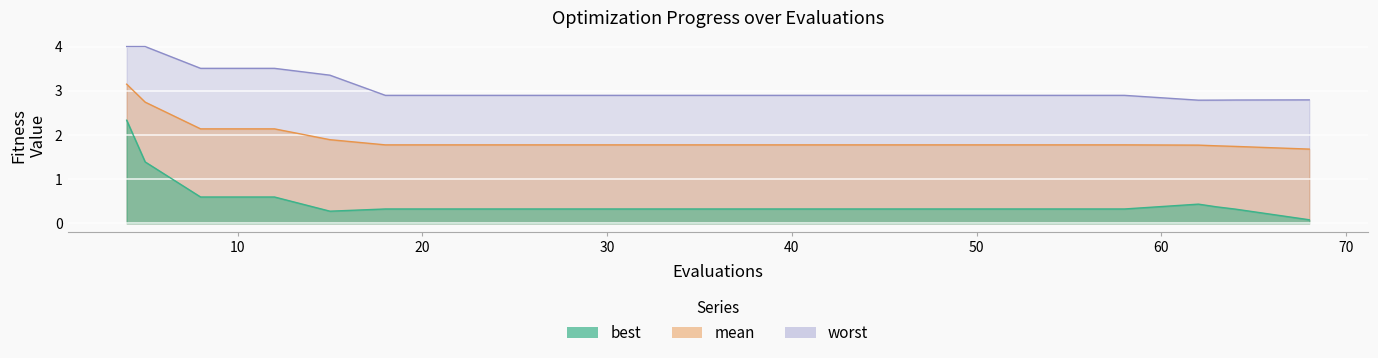

Does the chart display data point markers on the line(s)?

No